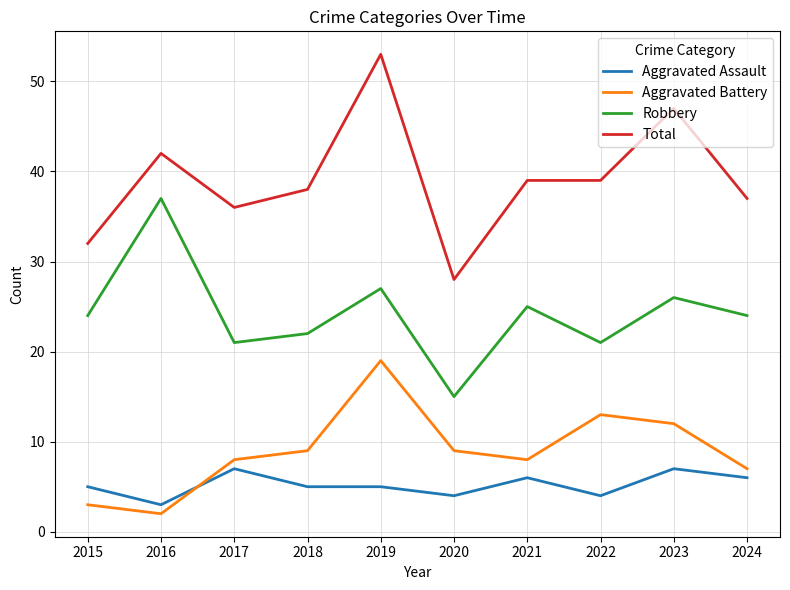

Which series has the widest spread of values?

Total